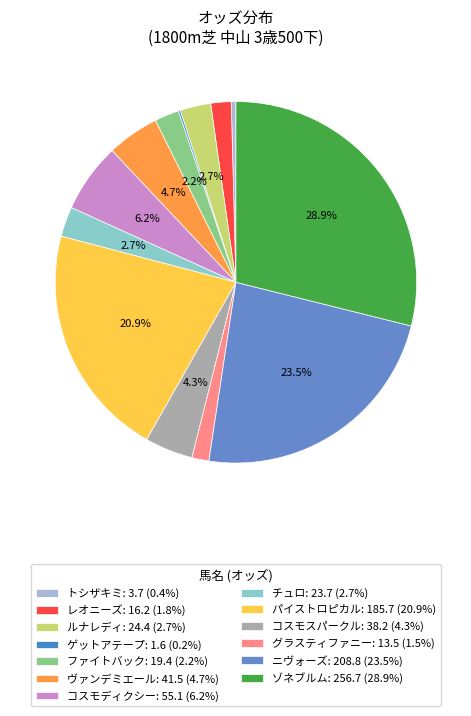

To the nearest percent, what is the combined percentage of グラスティファニー and トシザキミ?

2%